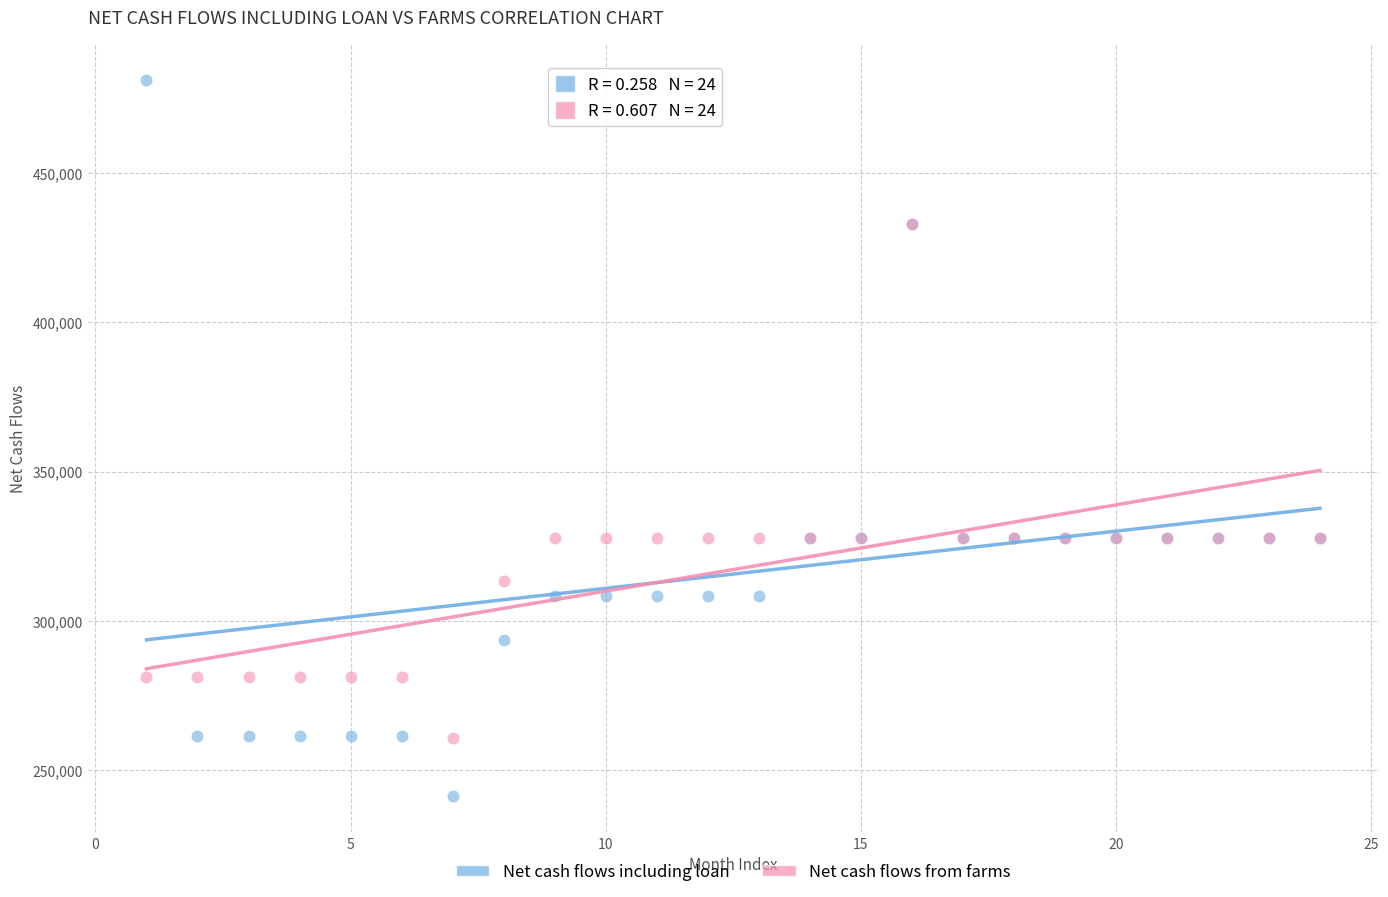

What are all the series names shown in the legend?

Net cash flows including loan, Net cash flows from farms